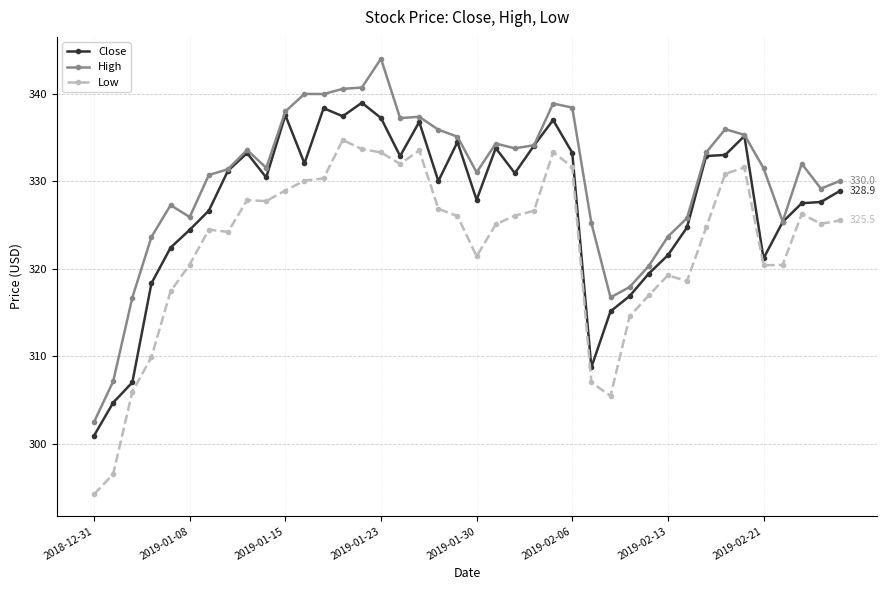

True or false: High and Low intersect in this chart.

False